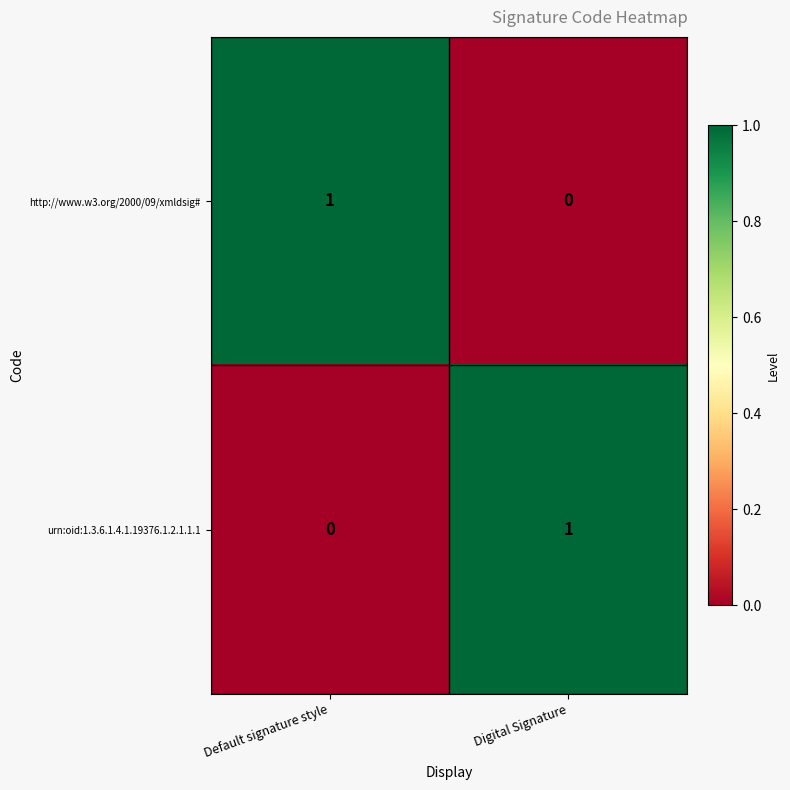

At Default signature style, list the series in order from largest to smallest.

http://www.w3.org/2000/09/xmldsig#, urn:oid:1.3.6.1.4.1.19376.1.2.1.1.1